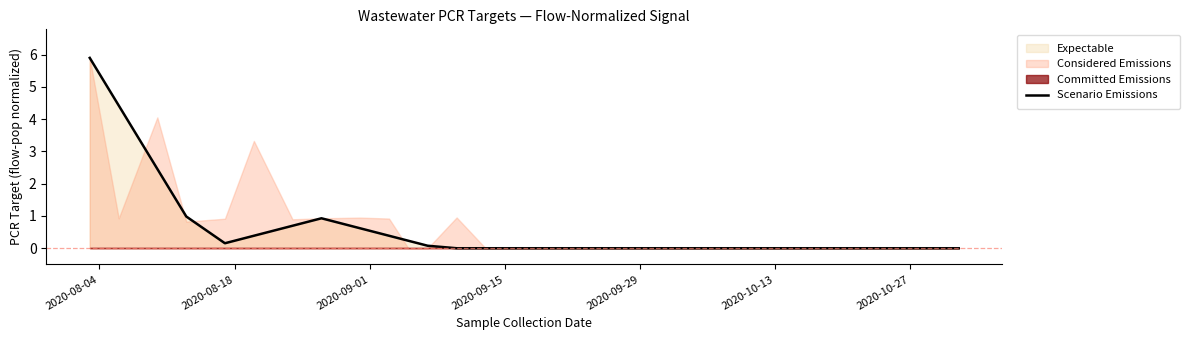

What is the highest value of the Scenario Emissions series?

5.9